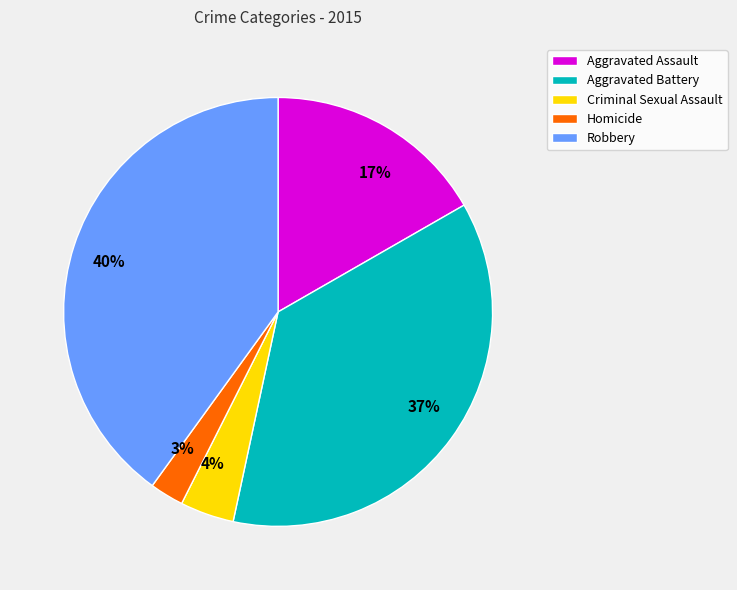

The 40% slice represents 40% of the pie. True or false?

True